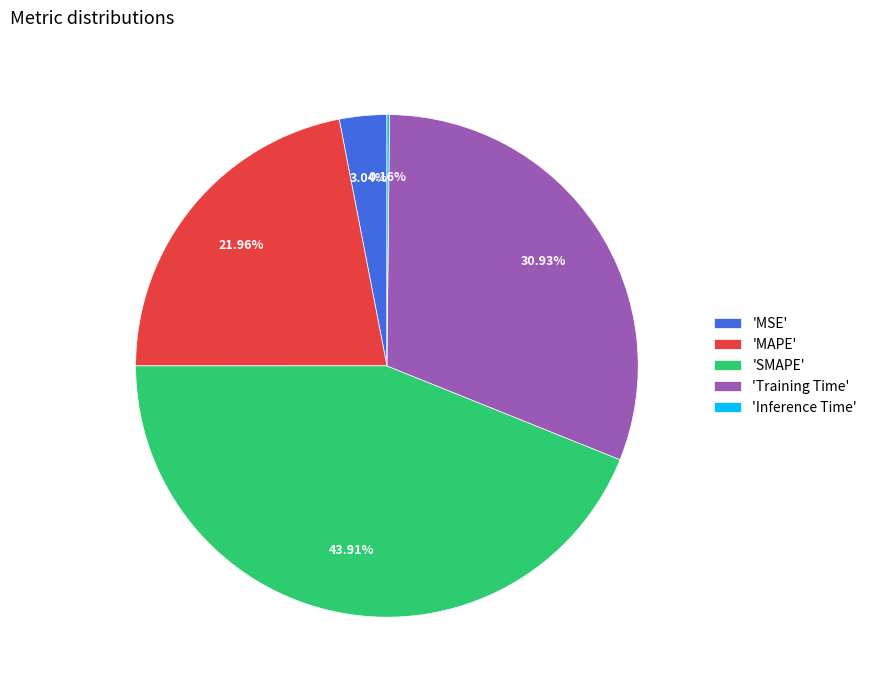

What is the largest slice in the pie chart?

'SMAPE'